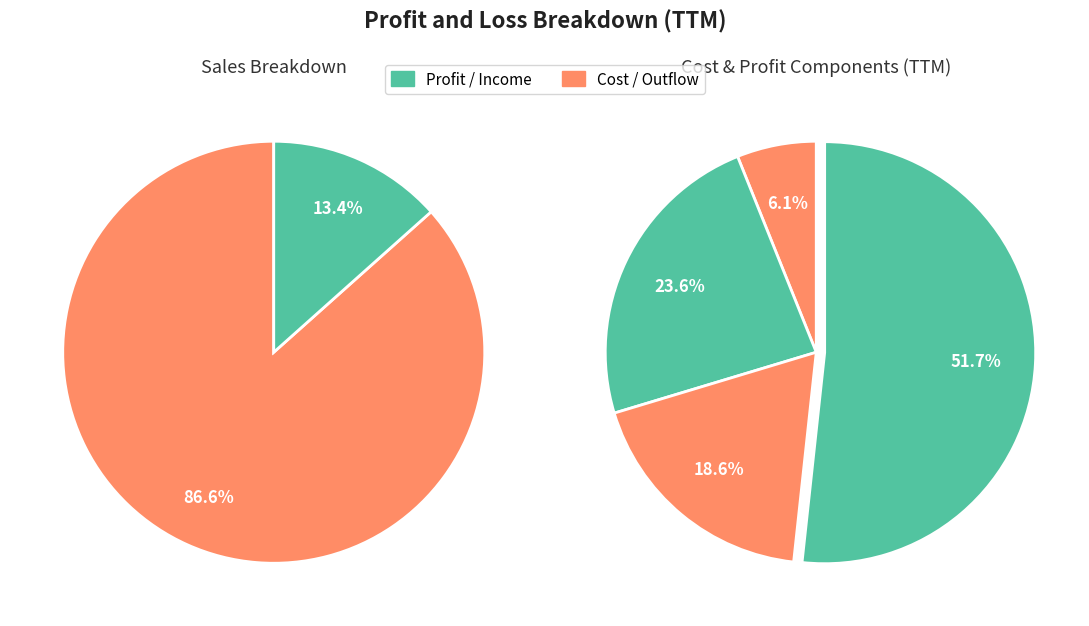

The Operating Profit slice represents 49% of the pie. True or false?

True